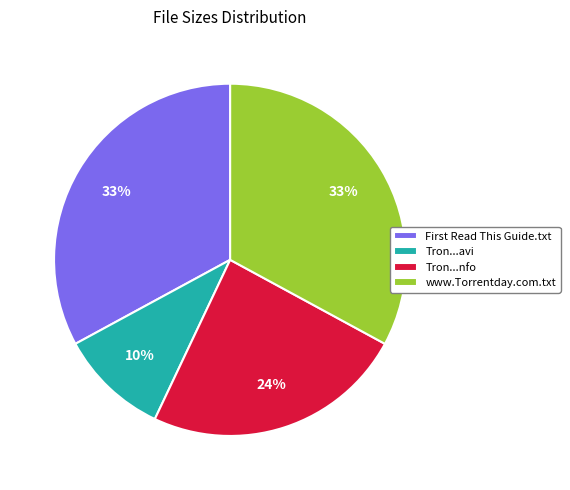

The Tron...avi slice represents 23% of the pie. True or false?

False